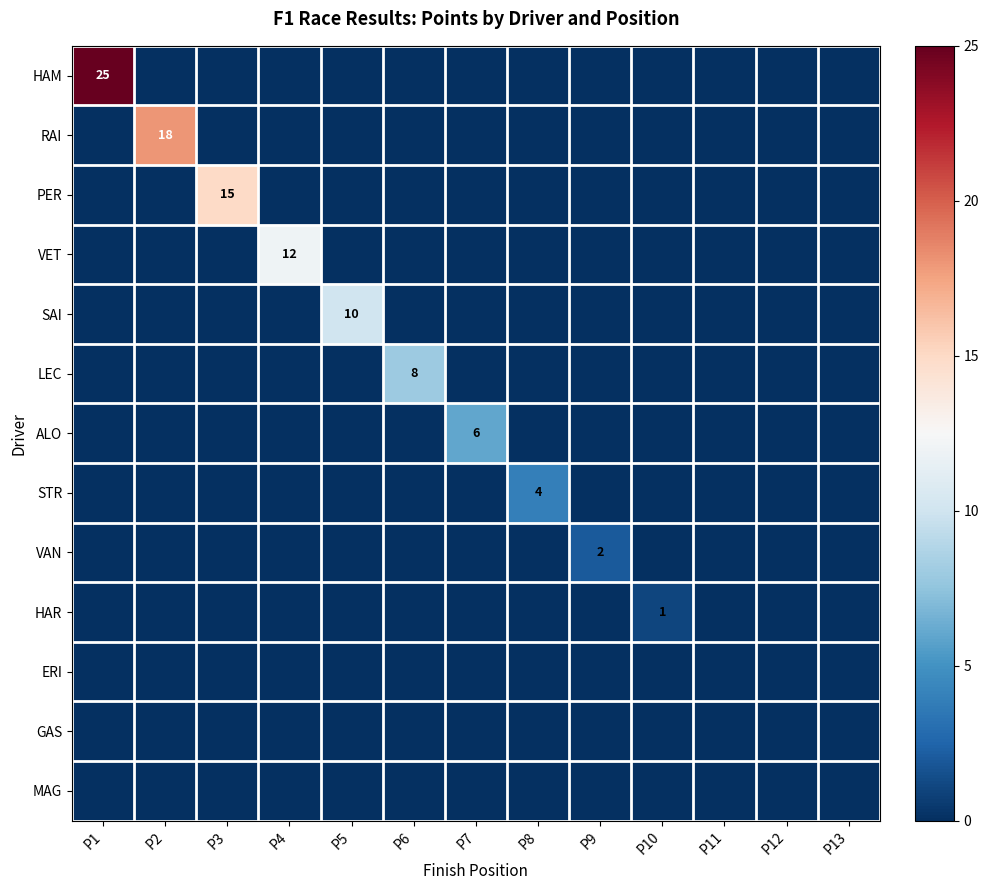

At which category does the chart reach its minimum across all series?

P2